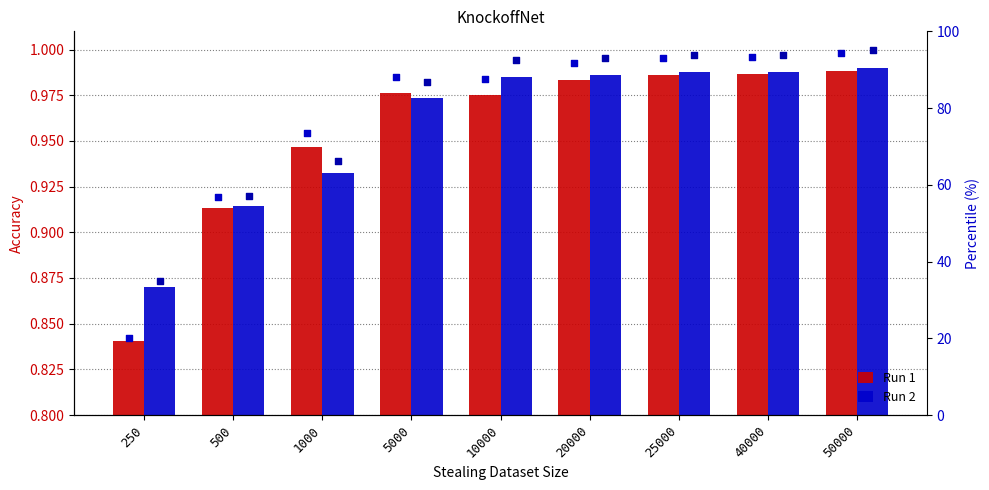

Which series has the largest Y range (max minus min)?

Run 1 percentile